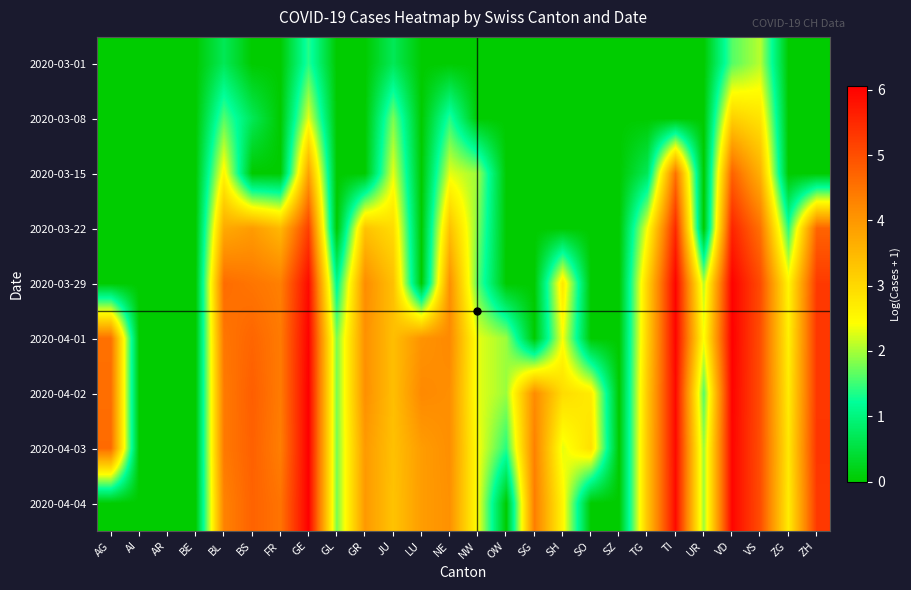

How many data points does each series have?

26